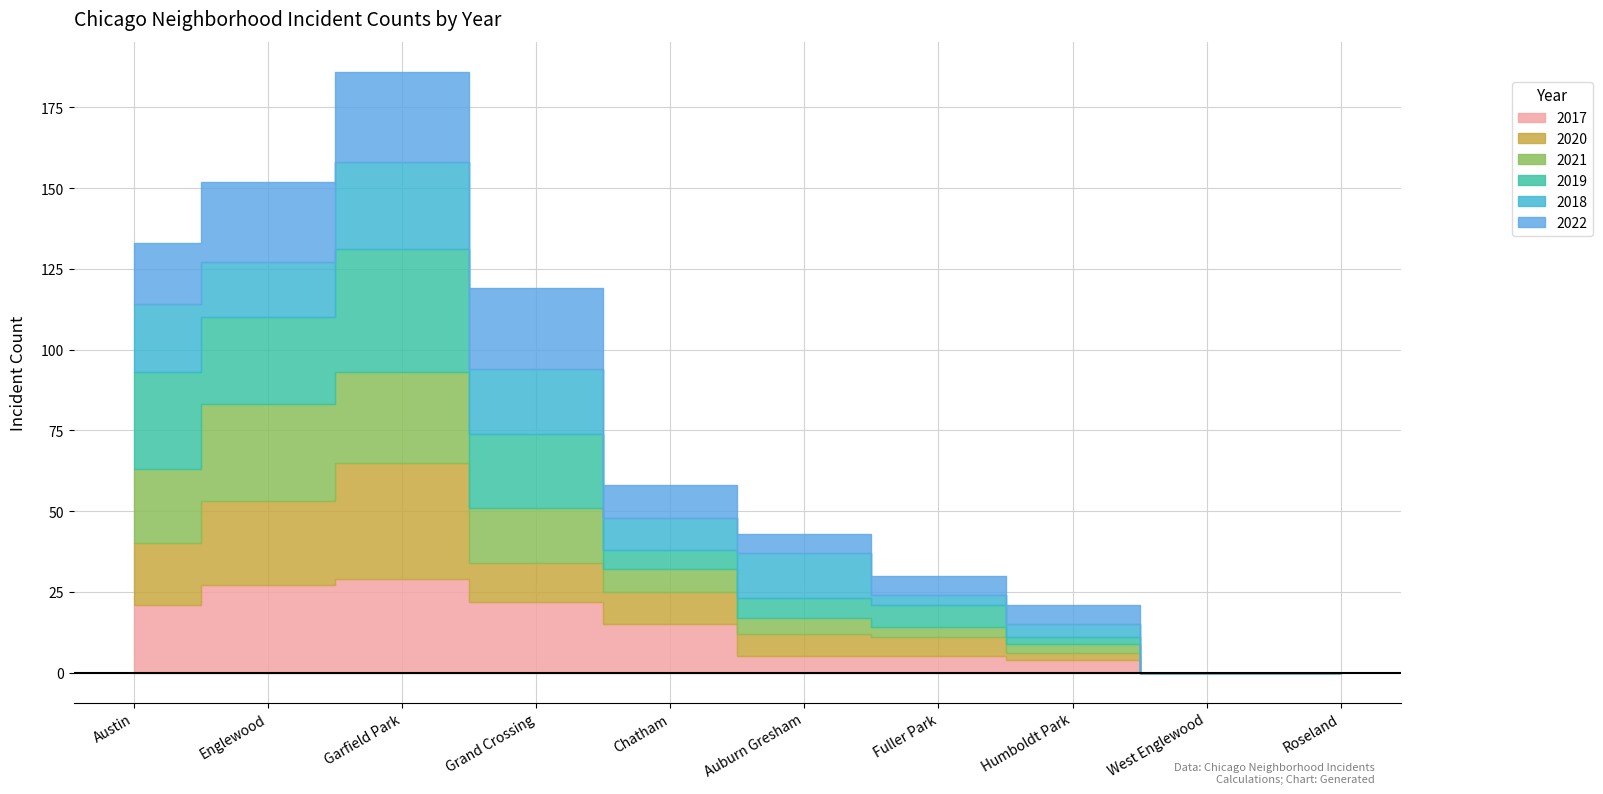

At which category is the sum across all series the highest?

Garfield Park